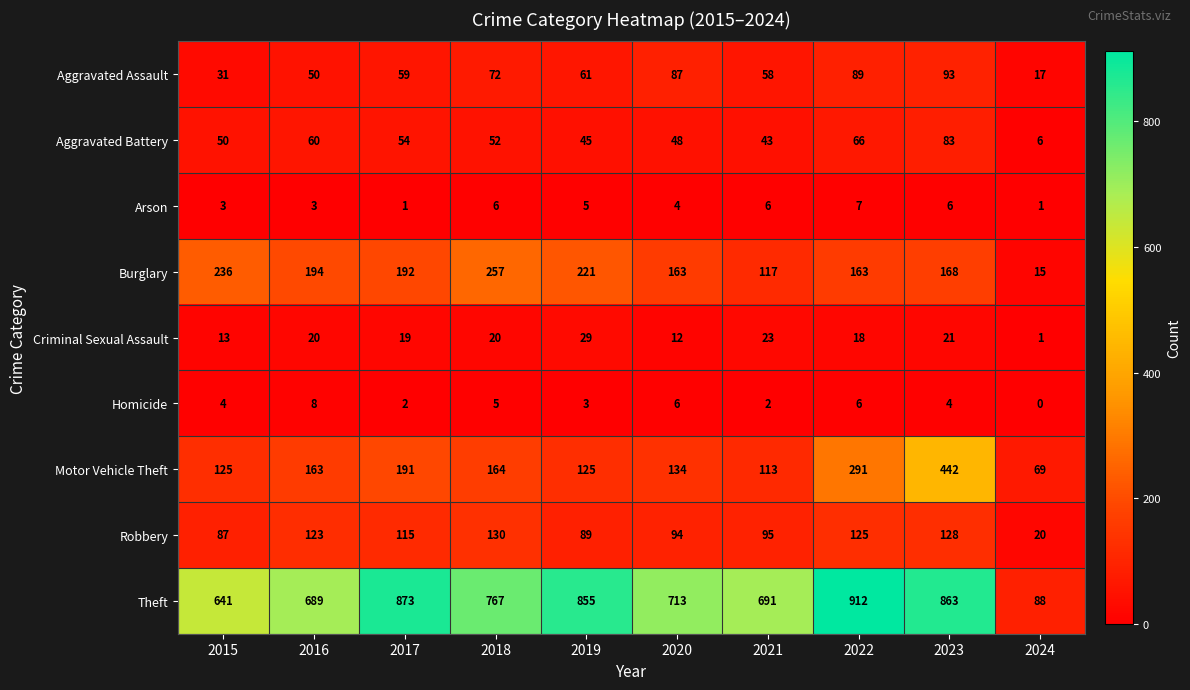

At how many categories does at least one series exceed 814?

4